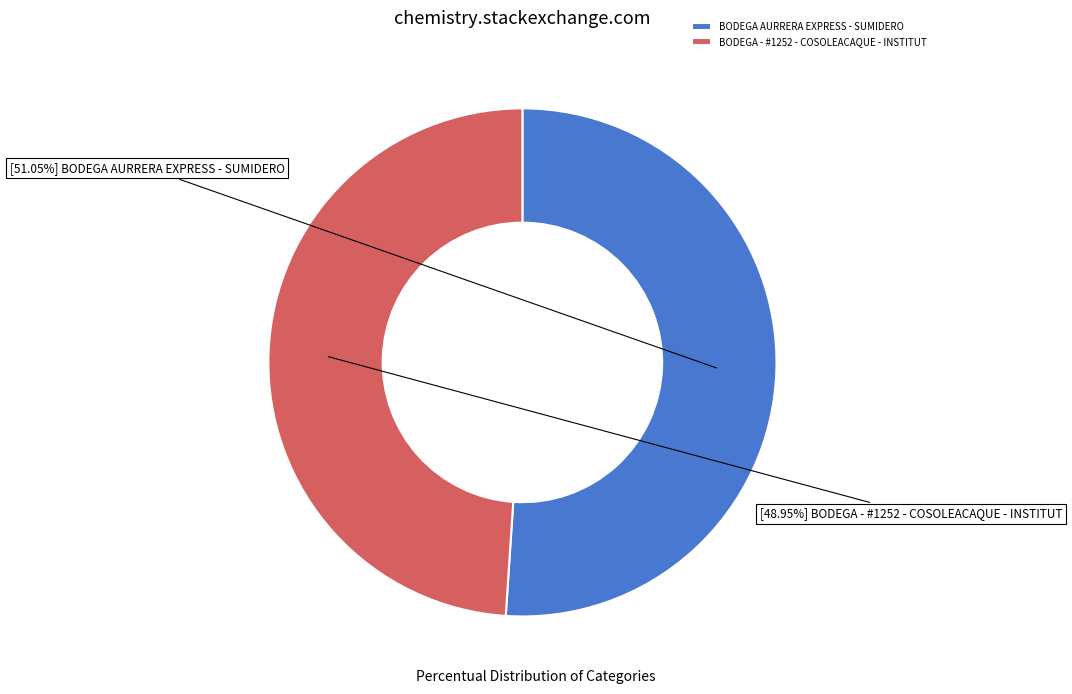

To the nearest percent, what portion does BODEGA - #1252 - COSOLEACAQUE - INSTITUT represent?

49%